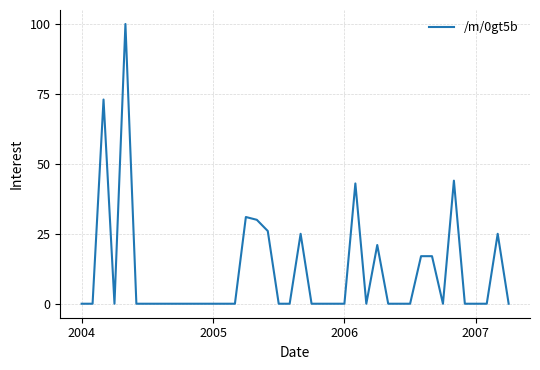

What is the greatest value displayed?

100